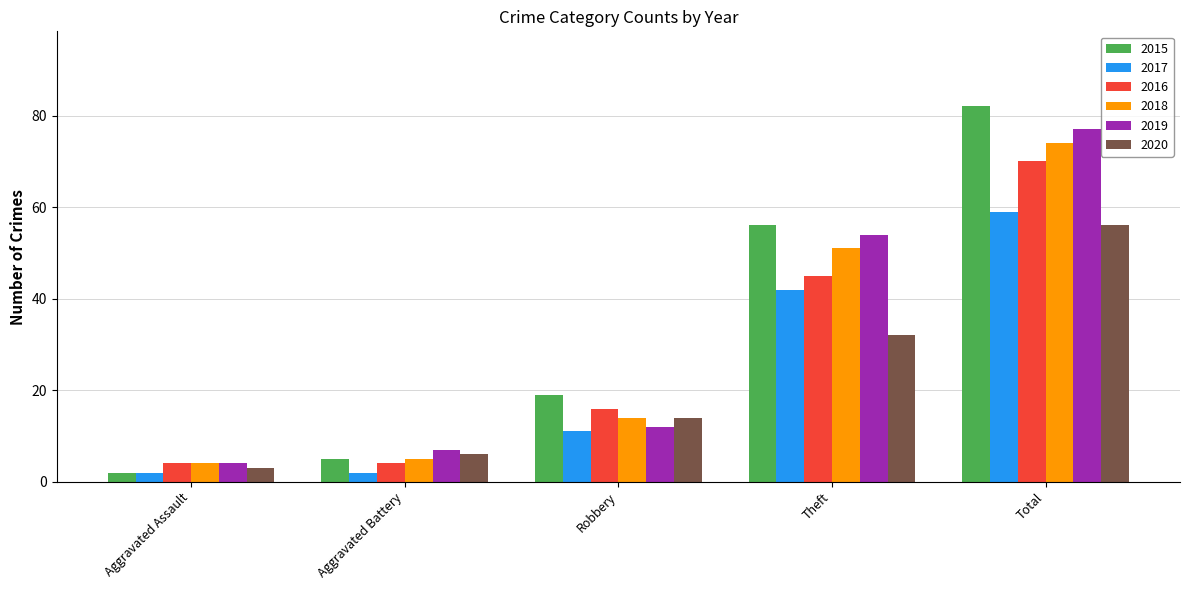

What is the difference between the maximum and second lowest values in the 2017 series?

57